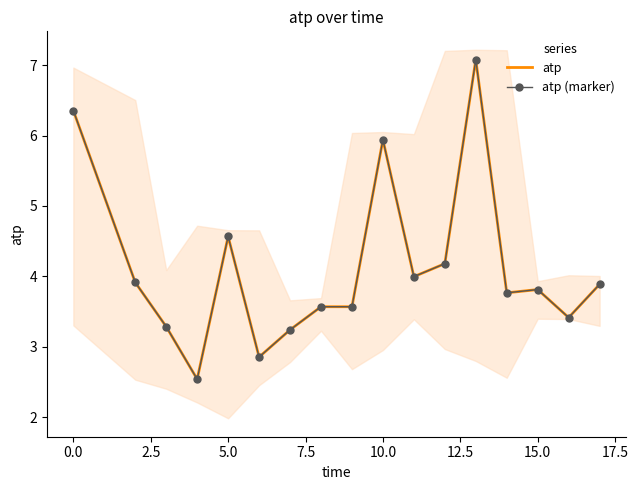

True or false: atp (marker) has more than 1 interior local peaks.

True